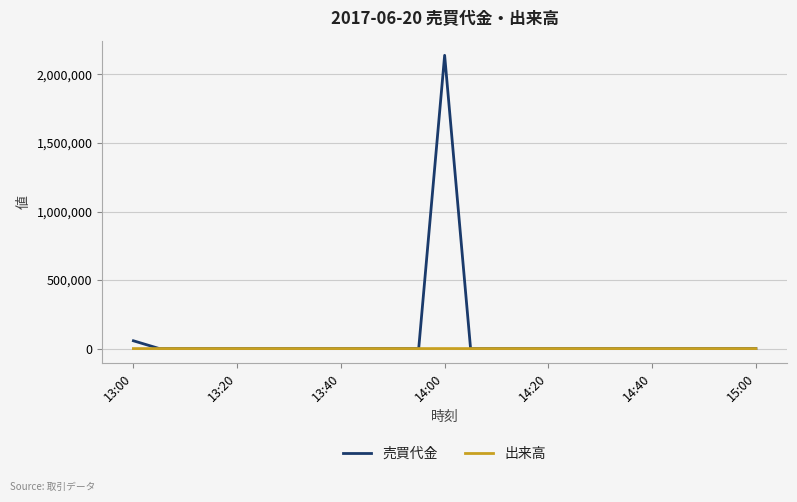

Which series has the largest range (max minus min)?

売買代金